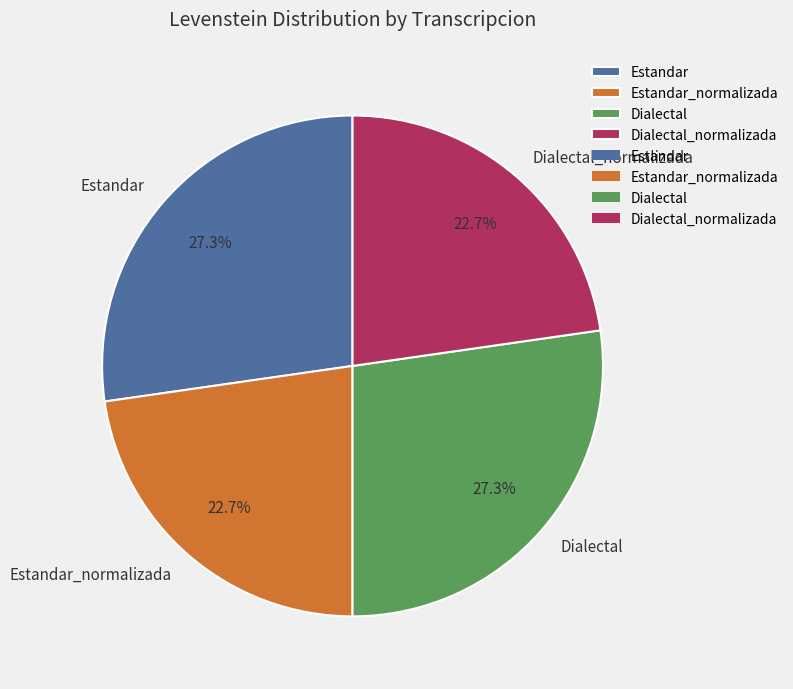

To the nearest percent, what is the difference between the largest and smallest slice percentages?

5%